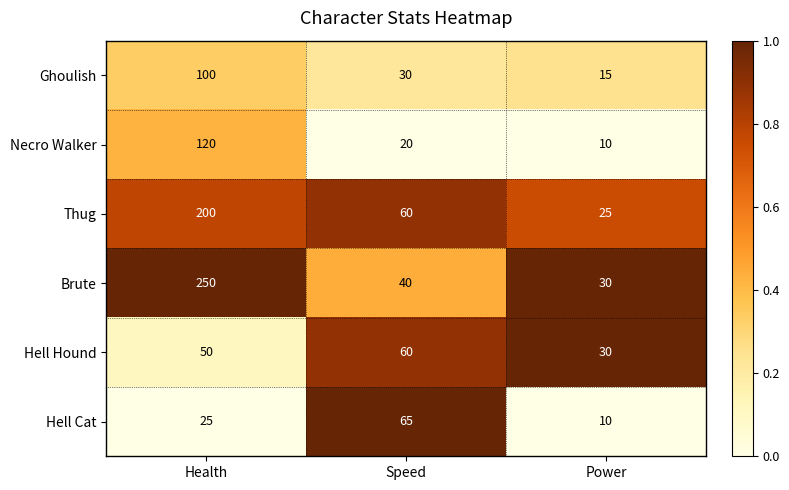

Reading left to right, what are all the values shown in this chart?

Ghoulish: Health=100	Speed=30	Power=15
Necro Walker: Health=120	Speed=20	Power=10
Thug: Health=200	Speed=60	Power=25
Brute: Health=250	Speed=40	Power=30
Hell Hound: Health=50	Speed=60	Power=30
Hell Cat: Health=25	Speed=65	Power=10